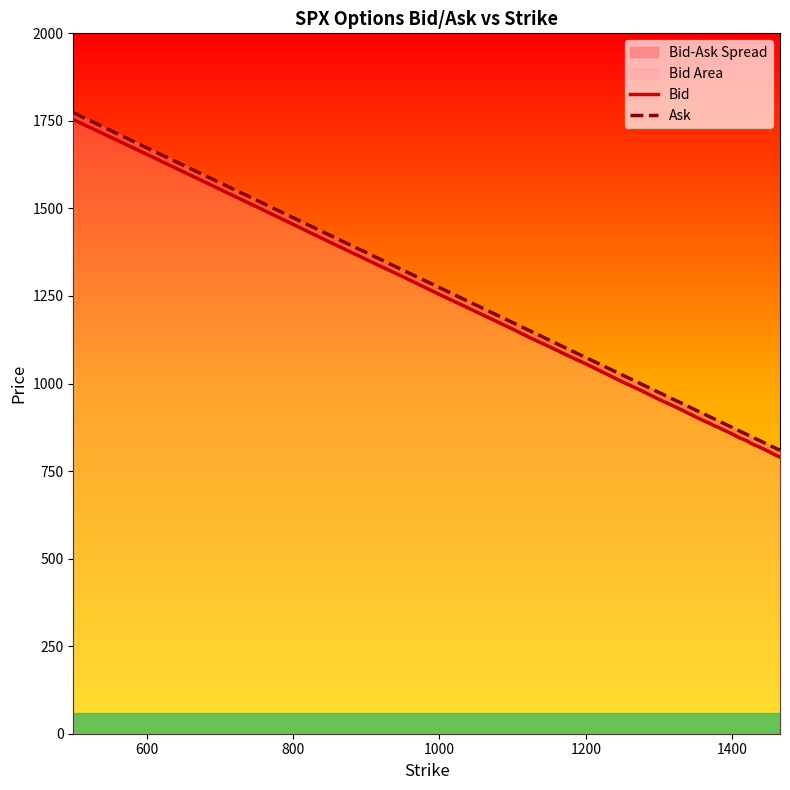

What is the minimum value for Bid?

789.7